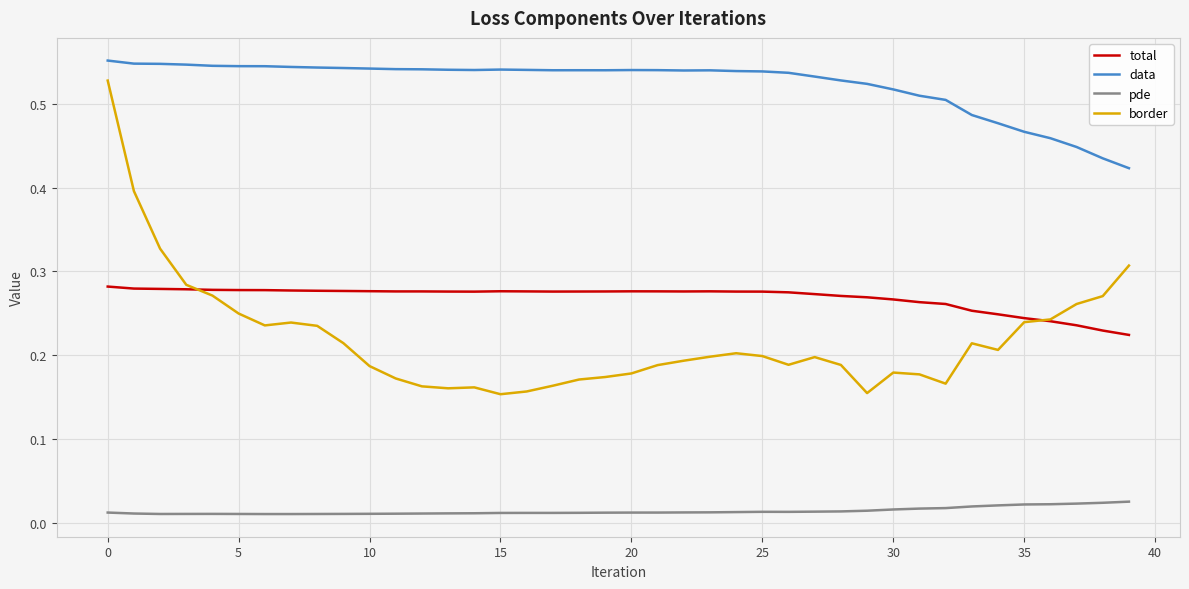

True or false: pde and total intersect in this chart.

False